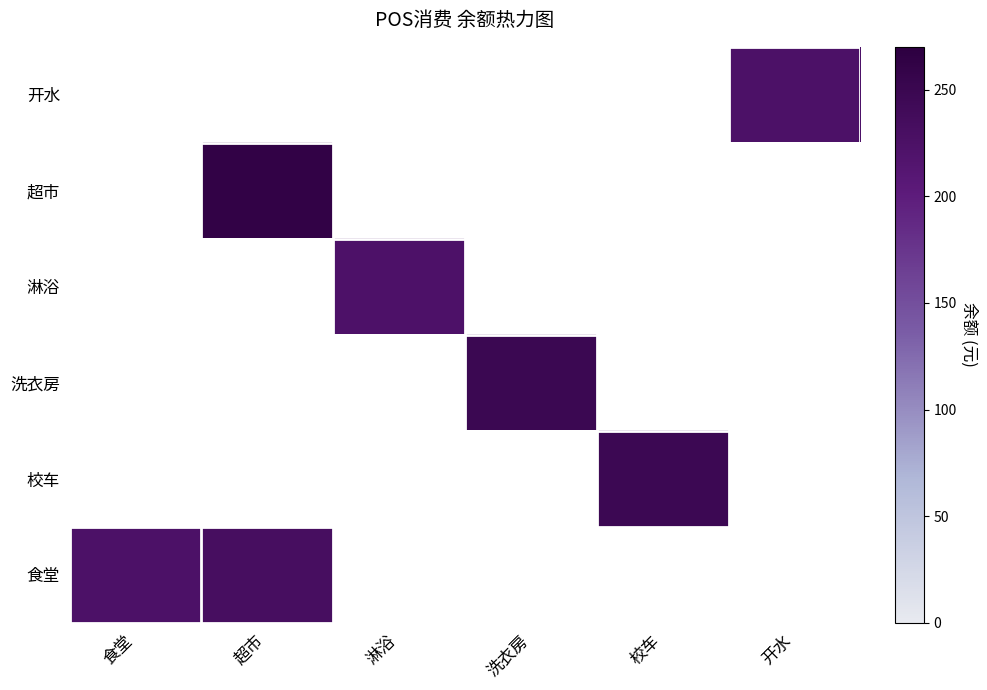

At which label does 食堂 reach its peak?

超市